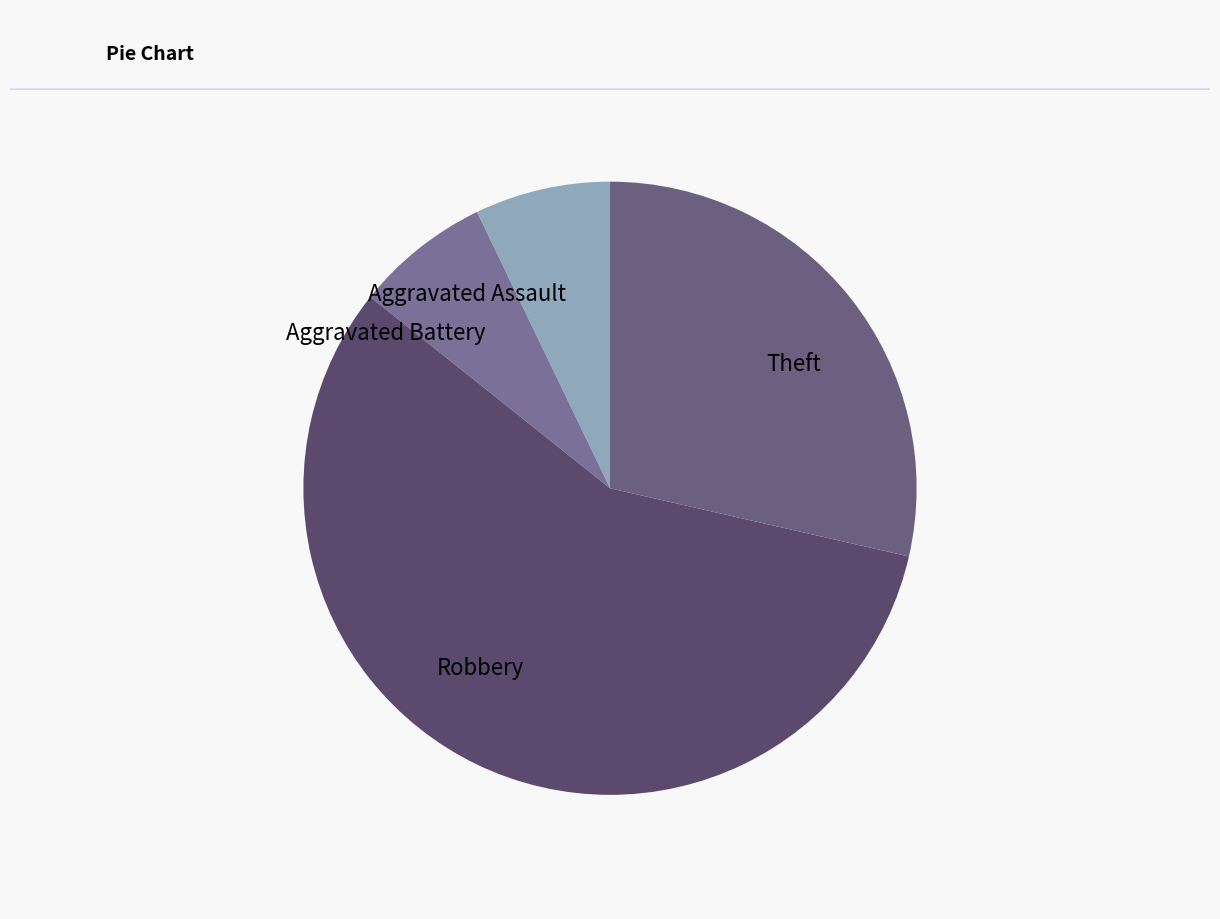

Do Aggravated Assault and Aggravated Battery together represent more than half of the pie?

No